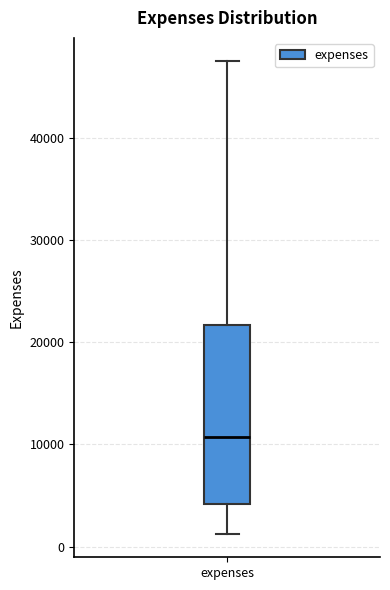

Where does the upper whisker of the box for expenses end on the y-axis? The values are not printed on the chart, so give them approximately, as read against the axis.

47000